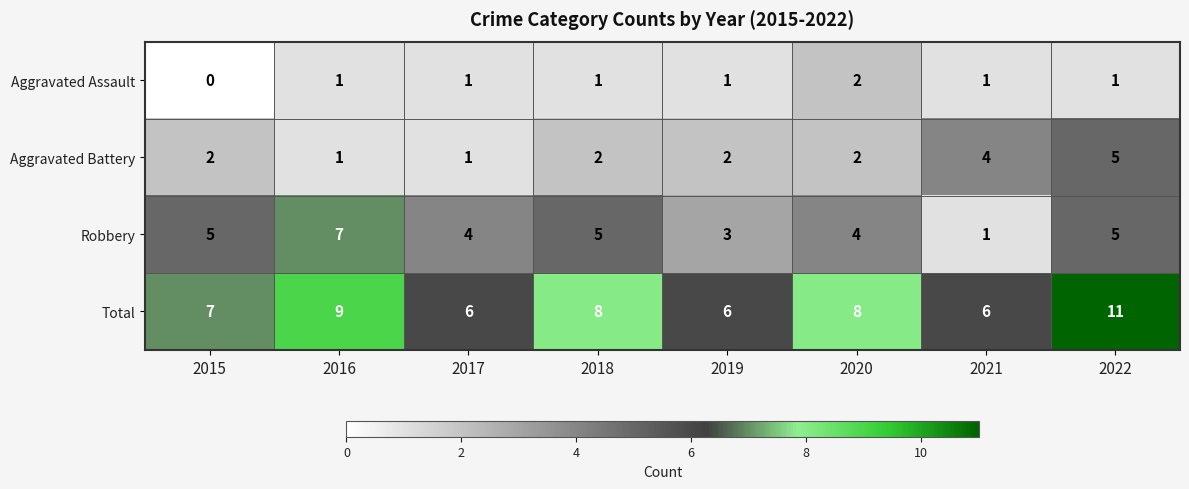

Which label corresponds to the largest value in the chart?

2022